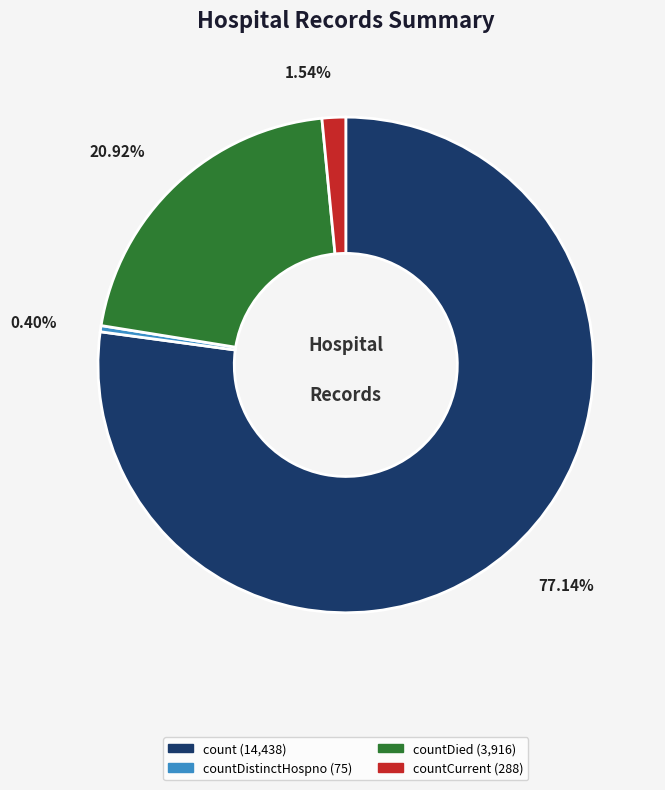

Does any single category account for the majority?

Yes